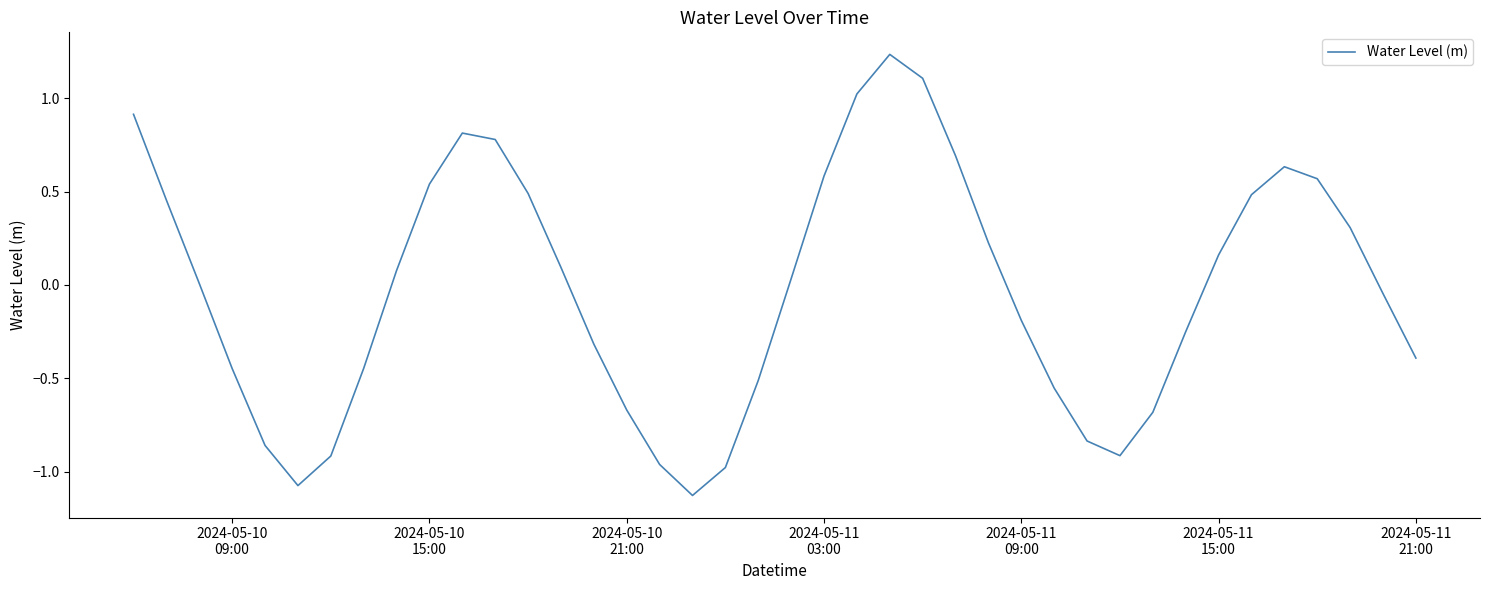

What is the difference between the second highest and second lowest values?

2.2